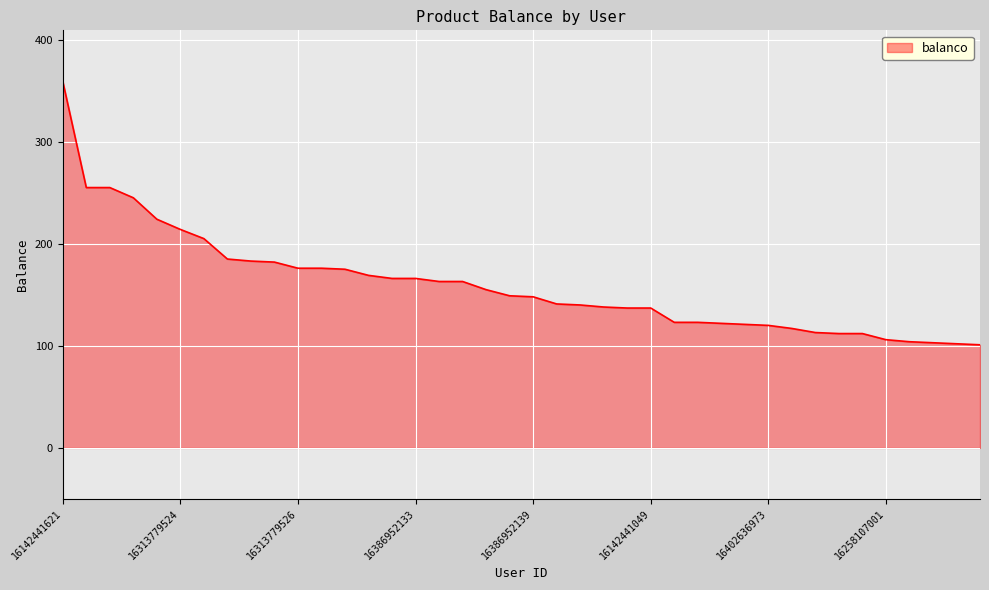

Does the chart display data point markers on the line(s)?

No